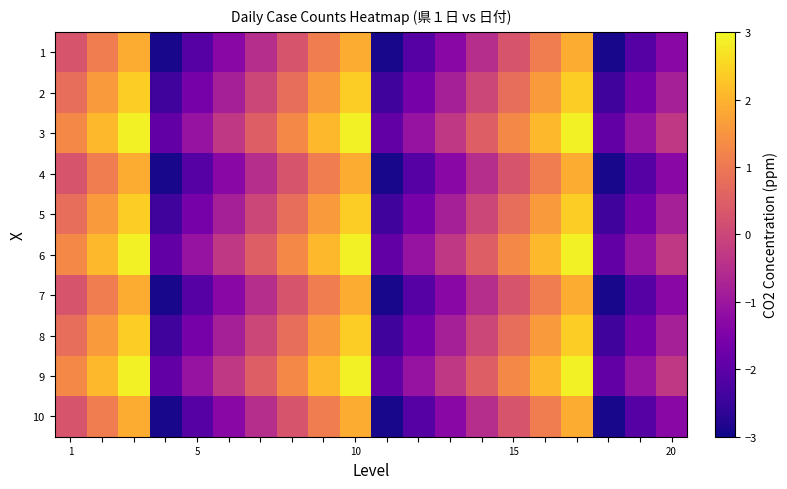

At which category is the sum across all series the highest?

10